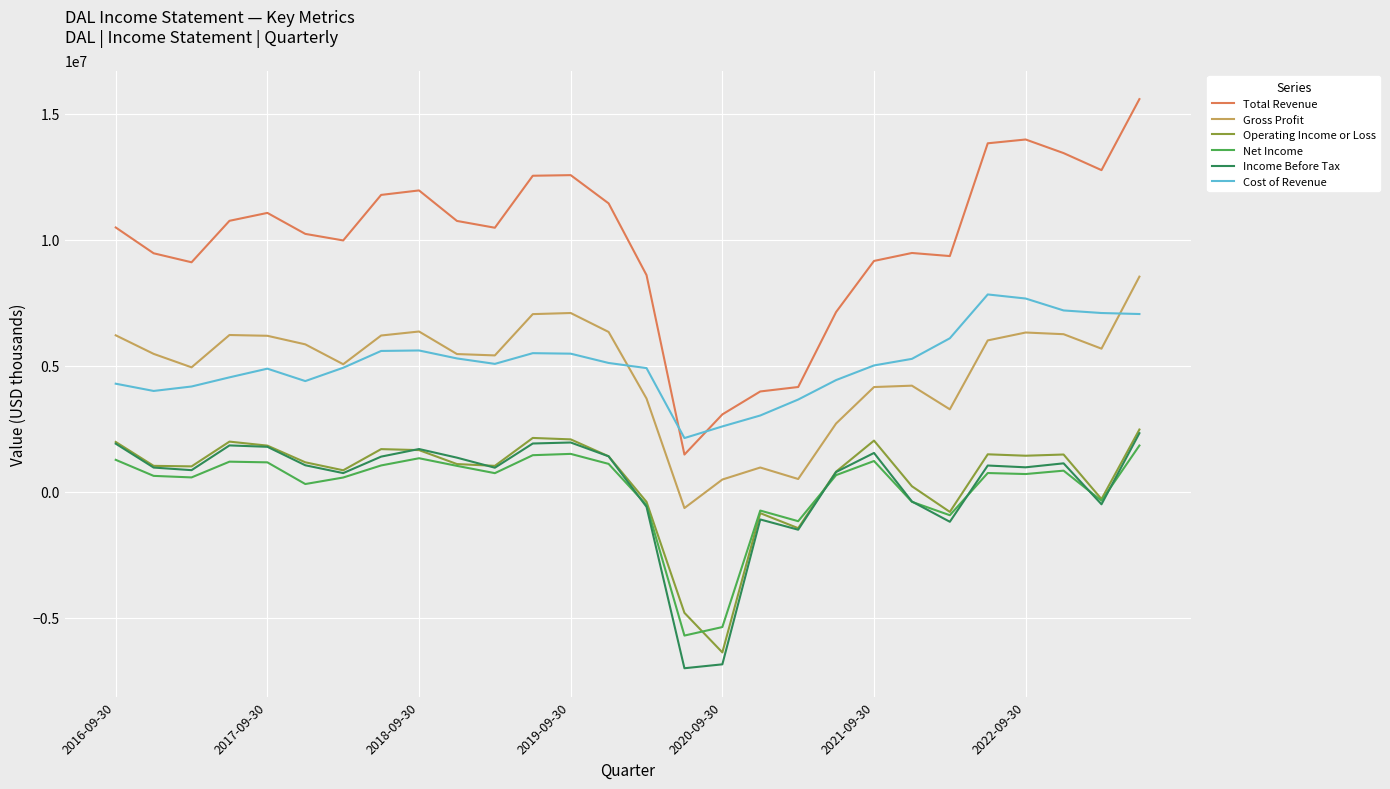

How many values in Gross Profit are above zero?

27